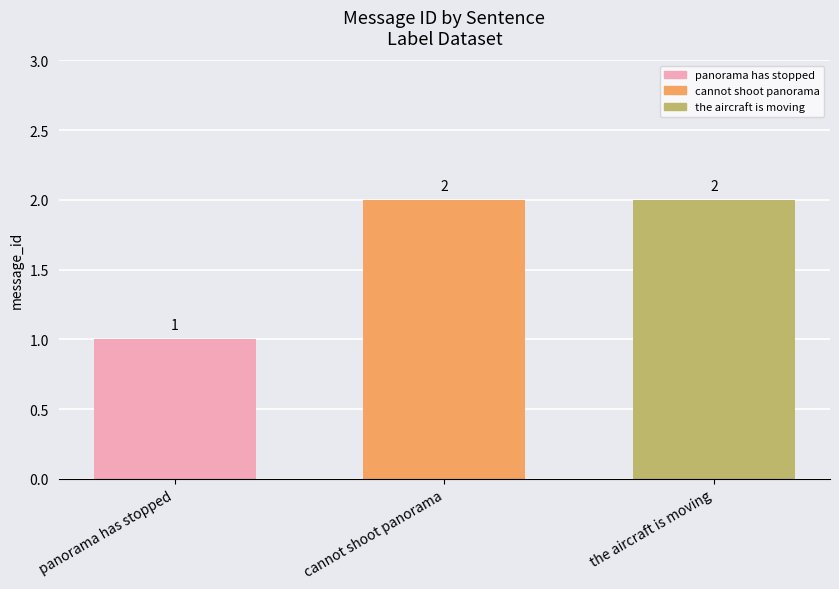

At which category does the chart reach its minimum across all series?

panorama has stopped